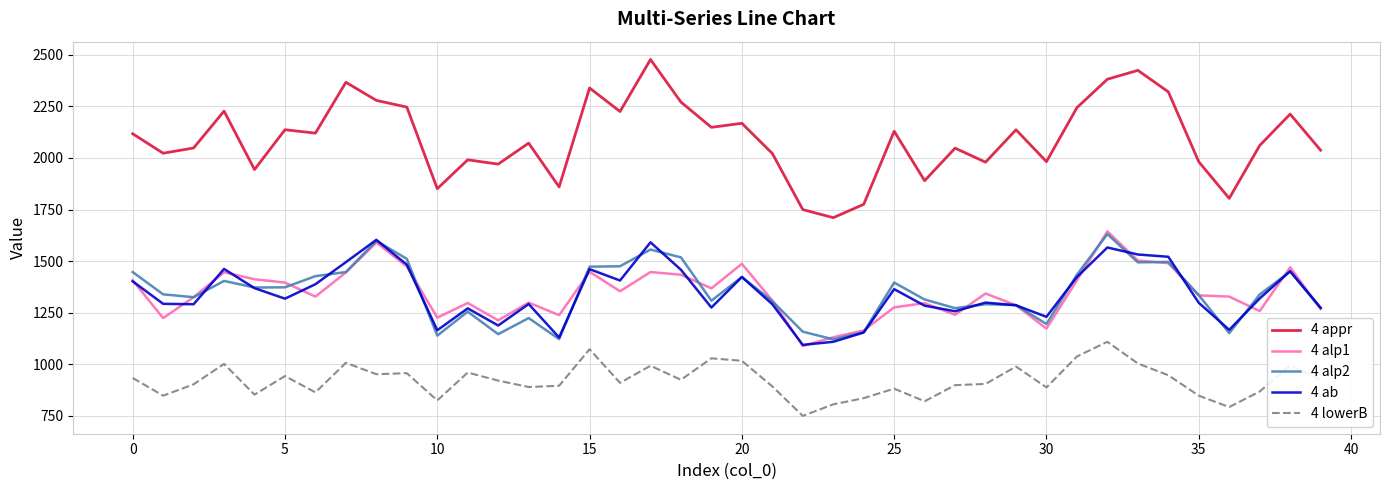

Which series has the largest total across all categories?

4 appr